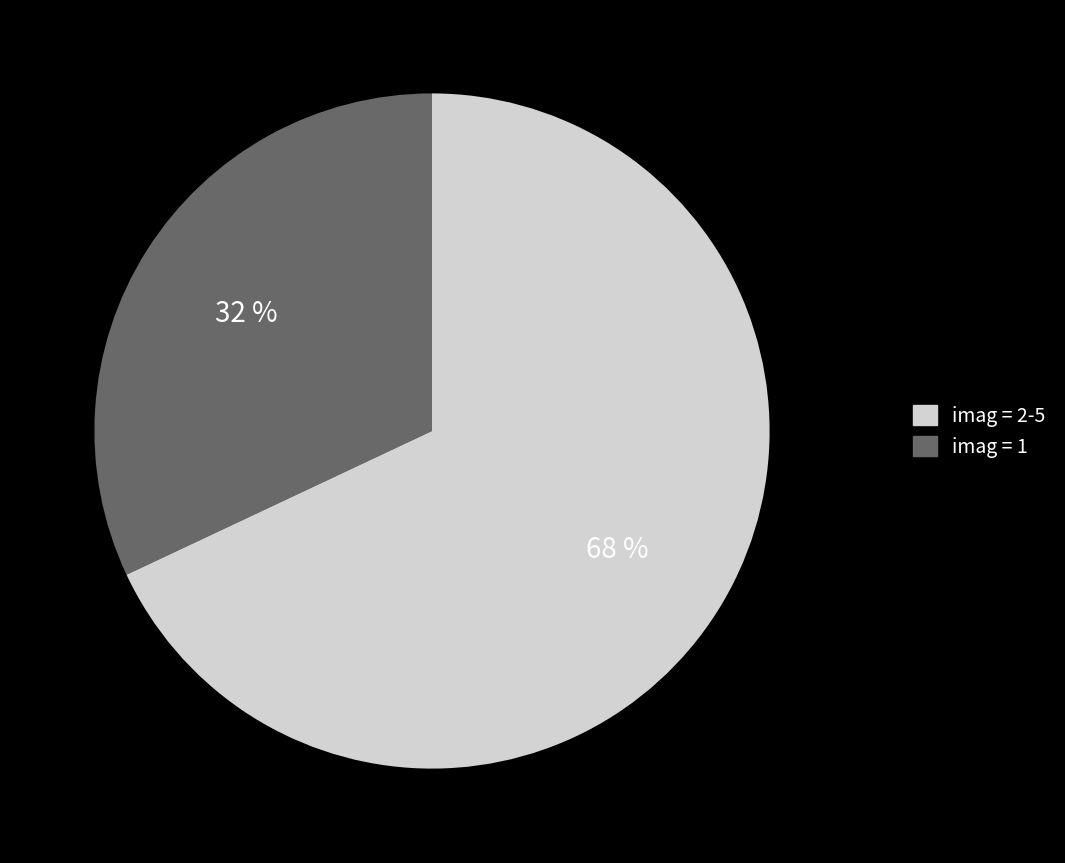

Does any single category account for the majority?

Yes